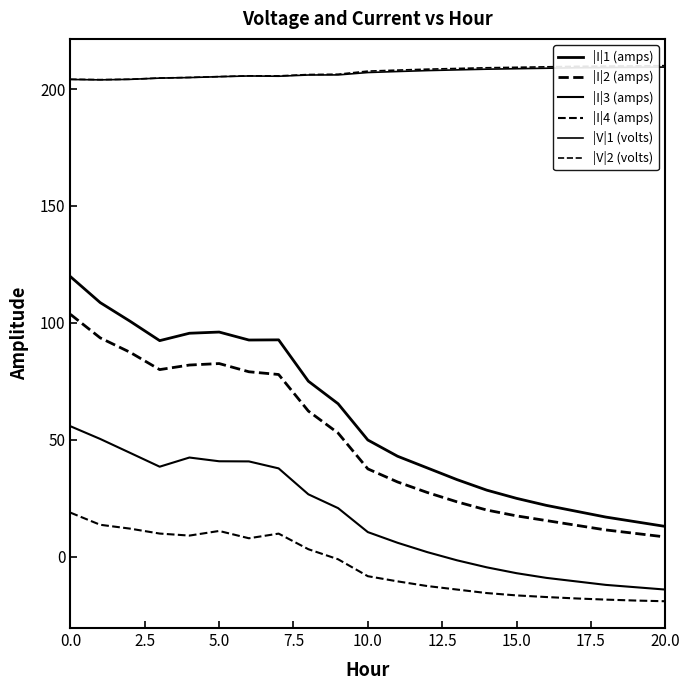

How many lines are shown in the chart?

6